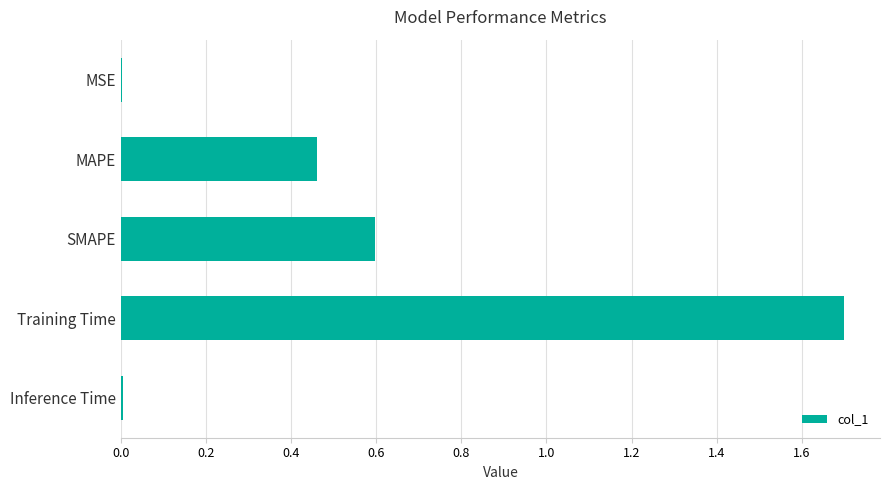

True or false: the data shows 0.6 at SMAPE.

True